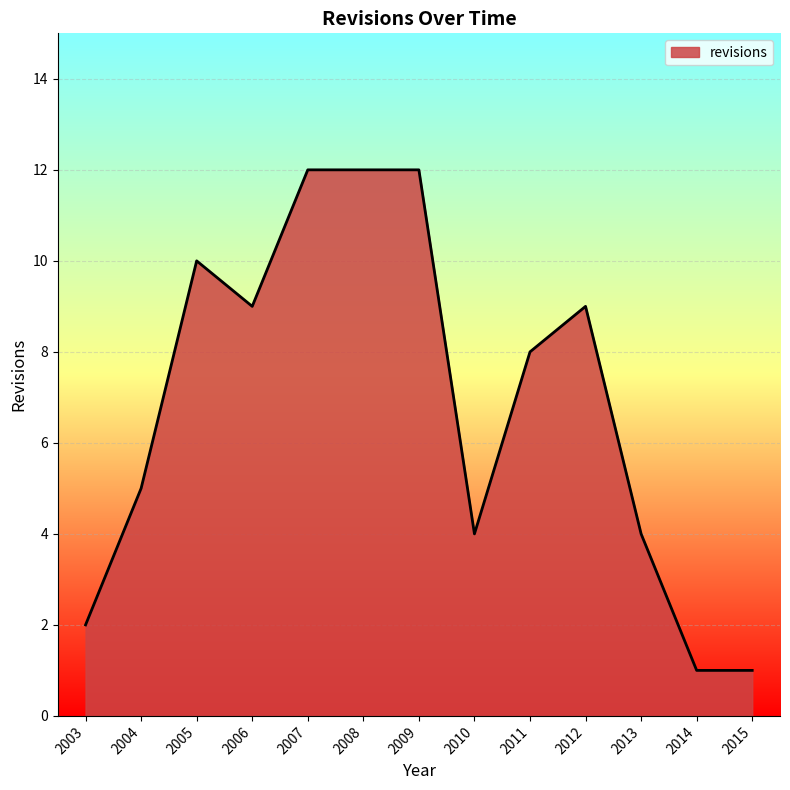

Which has a higher value, 2010 or 2003?

2010